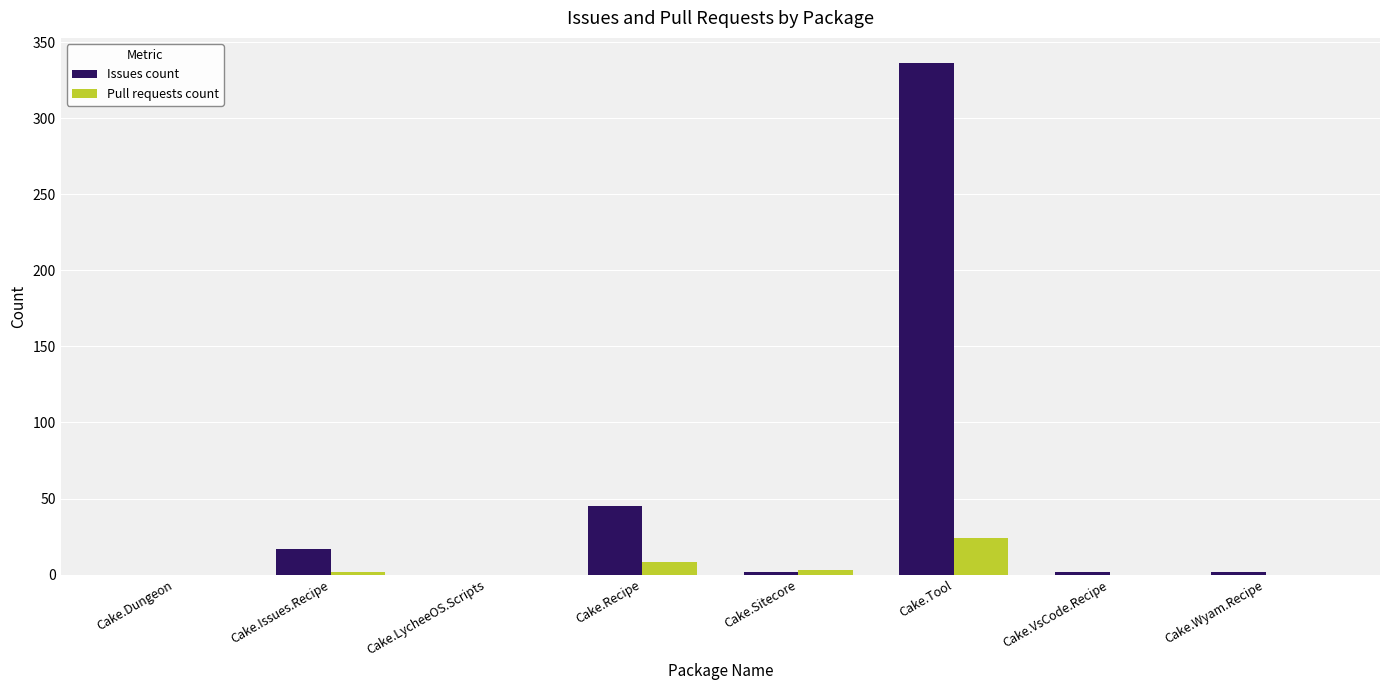

How many groups of bars are there?

8